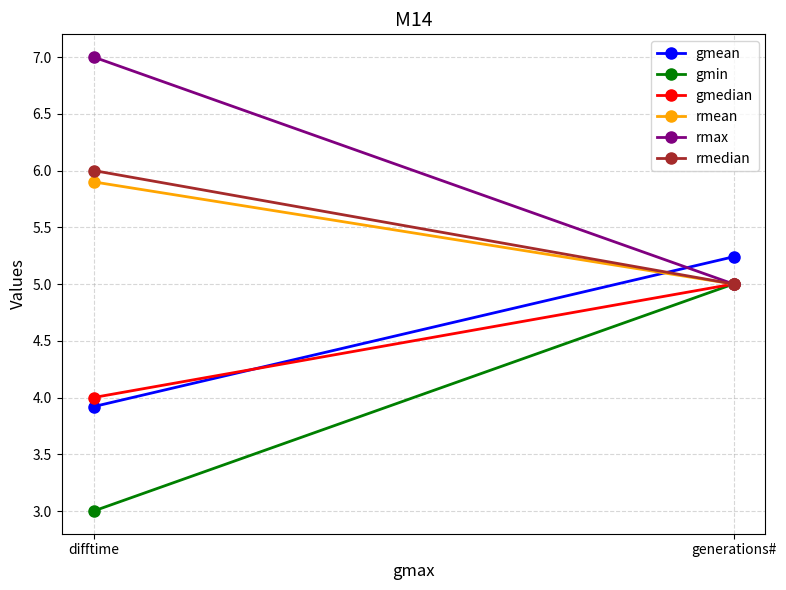

At how many categories does at least one series exceed 6?

1